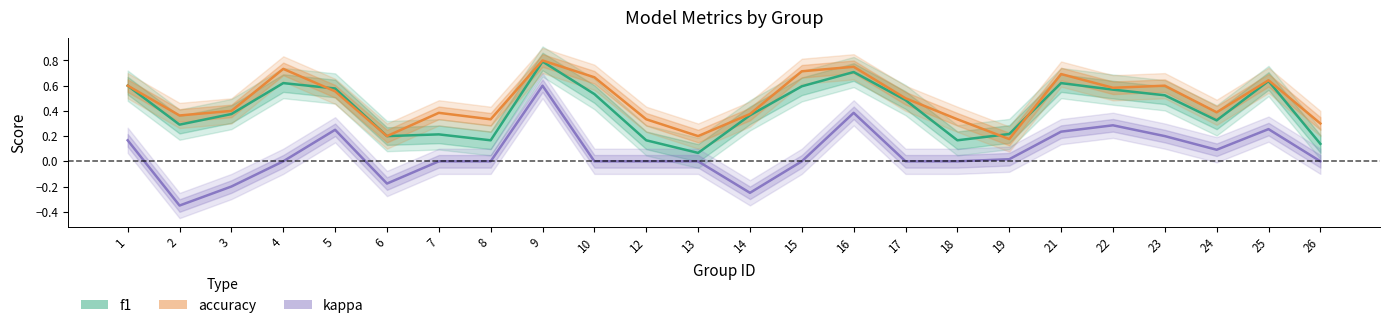

What is the difference between the maximum and second lowest values in the f1 series?

0.7